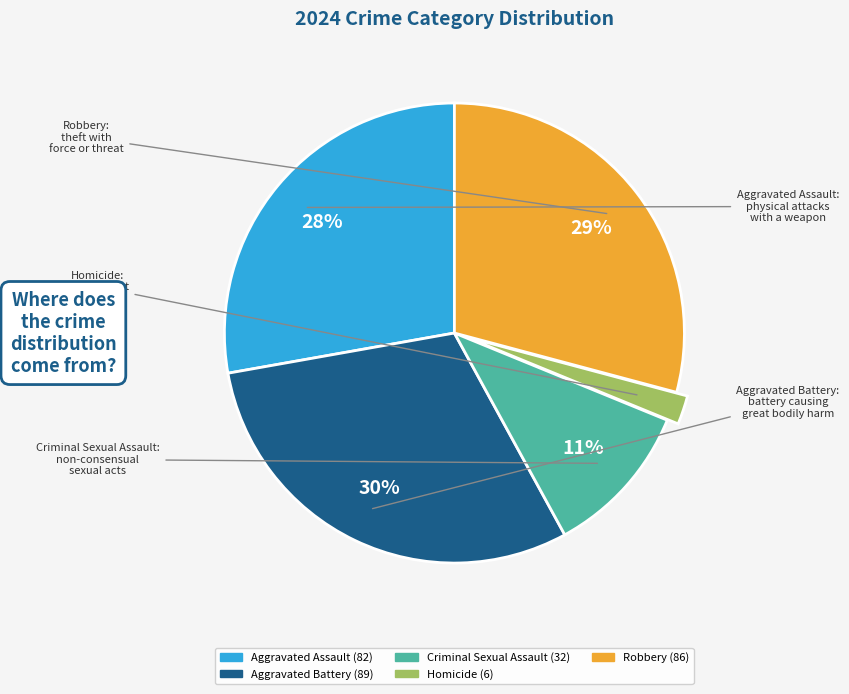

What percentage is the Aggravated Assault slice, to the nearest percent?

28%